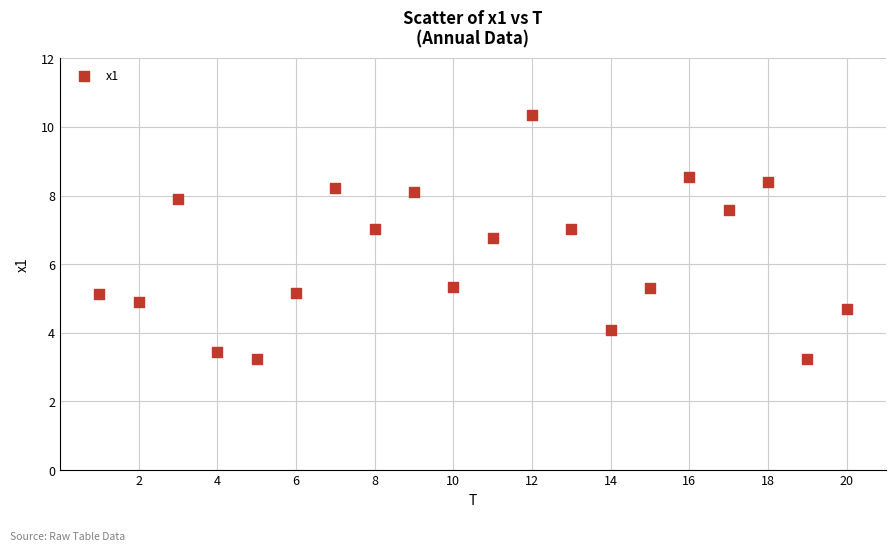

What is the range of Y values (max minus min)?

7.1